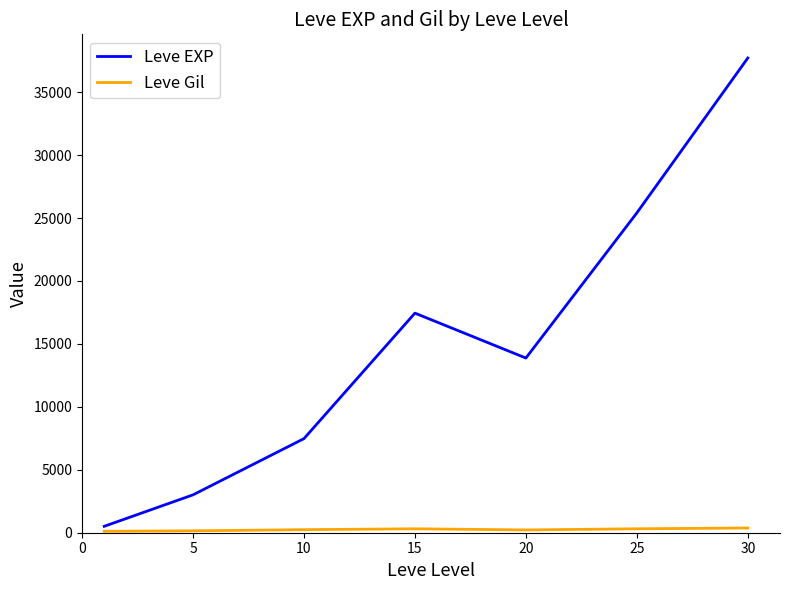

What is the sum of all Leve EXP values?

105440.2